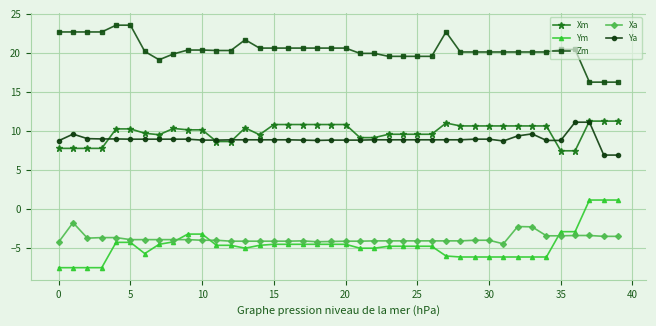

What is the sum of all Ya values?

356.8